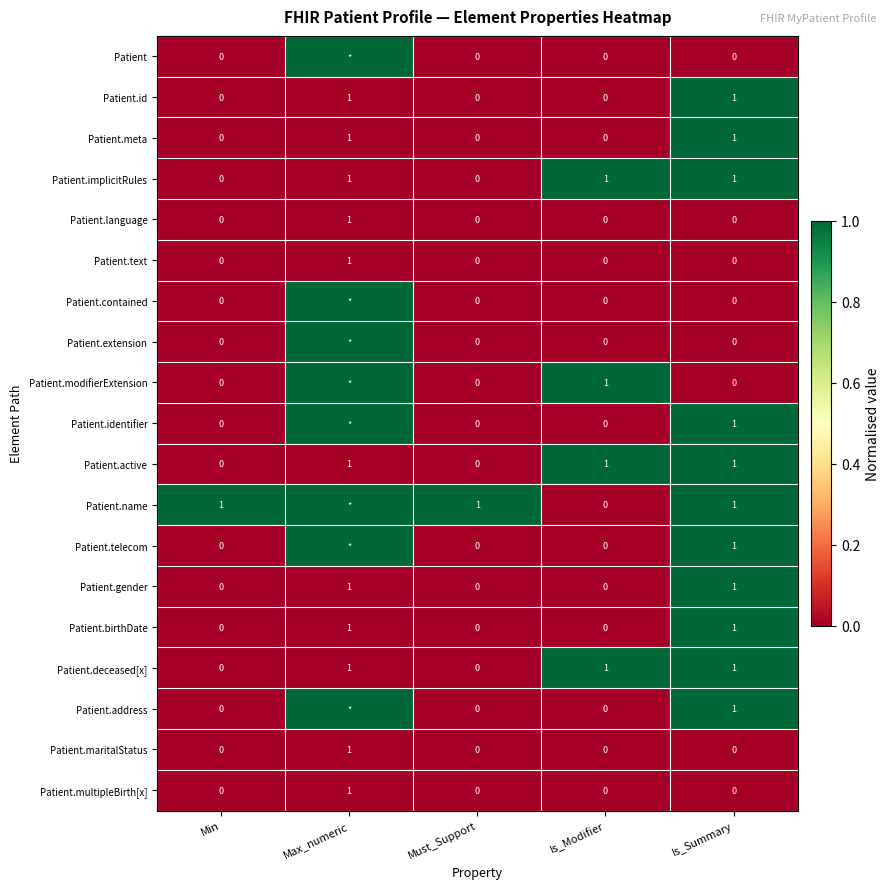

What is the difference between the highest and lowest values at Min?

1.0